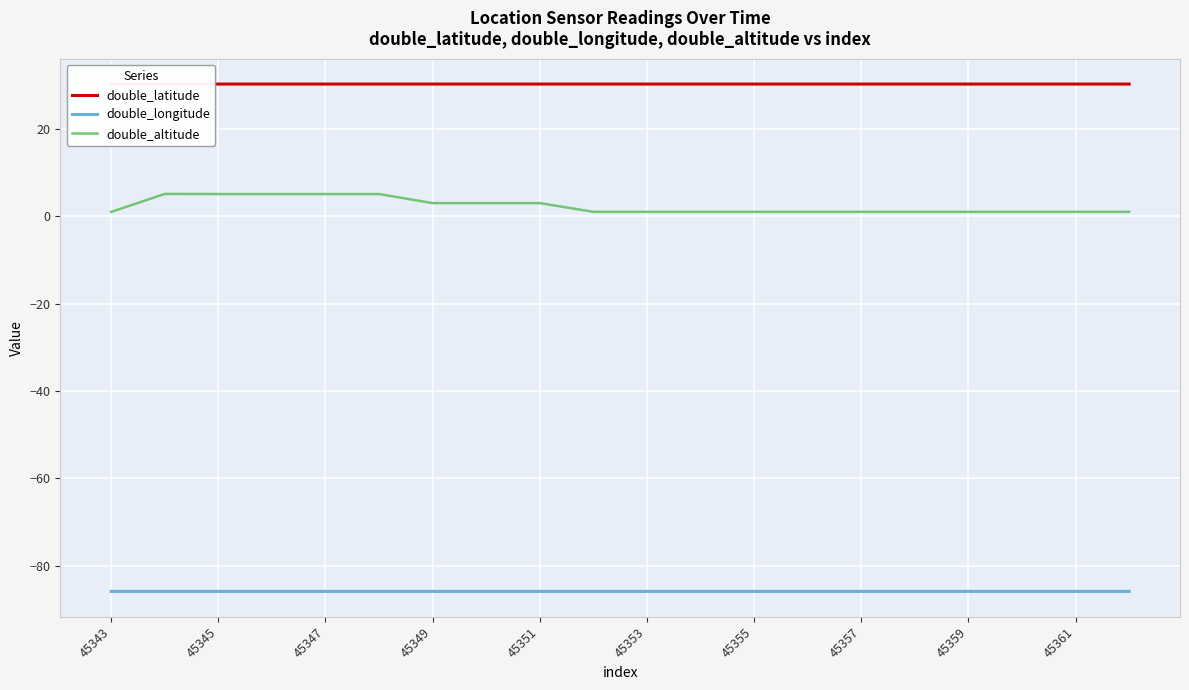

Reading left to right, extract all data points from this chart.

double_latitude: 30.2	30.2	30.2	30.2	30.2	30.2	30.2	30.2	30.2	30.2	30.2	30.2	30.2	30.2	30.2	30.2	30.2	30.2	30.2	30.2
double_longitude: -85.8	-85.8	-85.8	-85.8	-85.8	-85.8	-85.8	-85.8	-85.8	-85.8	-85.8	-85.8	-85.8	-85.8	-85.8	-85.8	-85.8	-85.8	-85.8	-85.8
double_altitude: 1.0	5.1	5.0	5.0	5.0	5.0	3.0	3.0	3.0	1.0	1.0	1.0	1.0	1.0	1.0	1.0	1.0	1.0	1.0	1.0